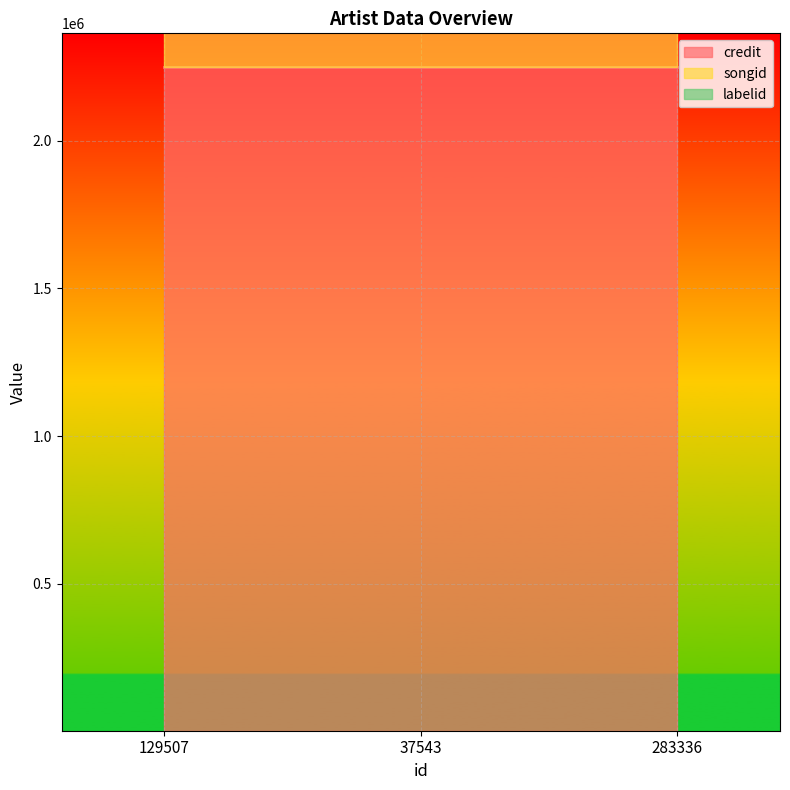

Between 129507 and 283336, which is larger?

129507